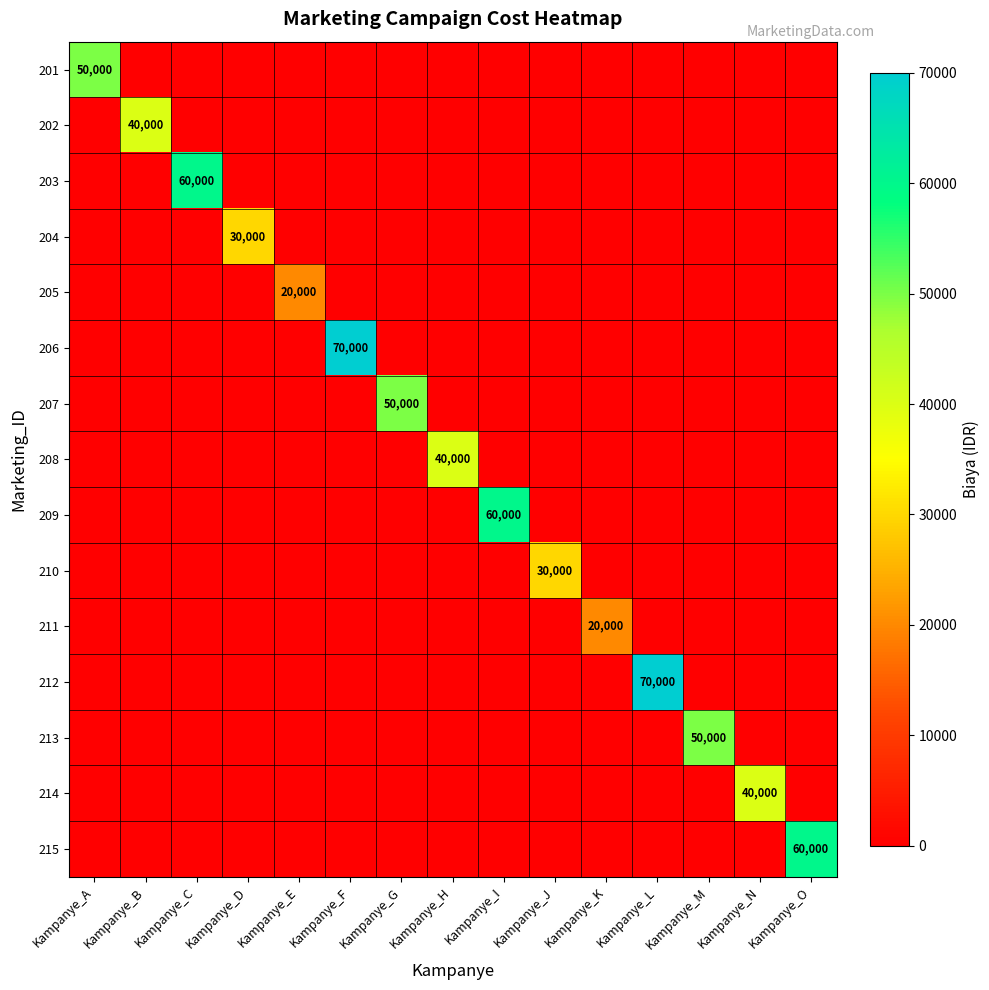

What is the difference between the maximum and minimum values in the 214 series?

40000